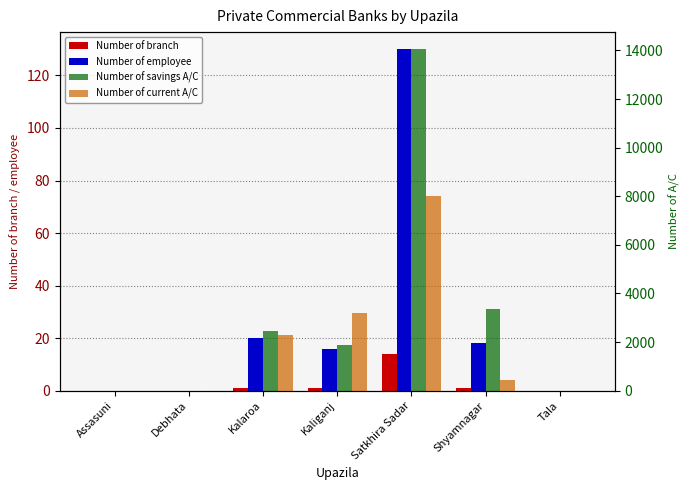

What are all the series names shown in the legend?

Number of branch, Number of employee, Number of savings A/C, Number of current A/C